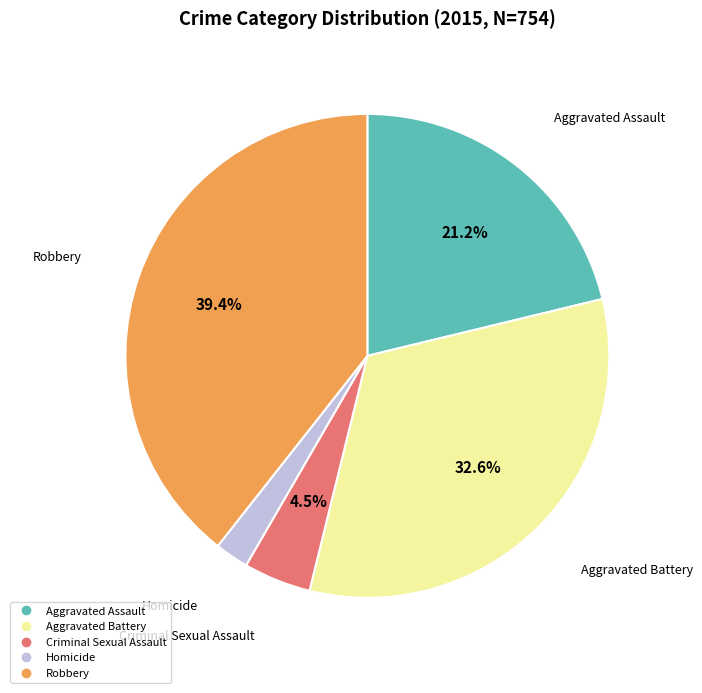

To the nearest percent, what is the average slice percentage?

20%